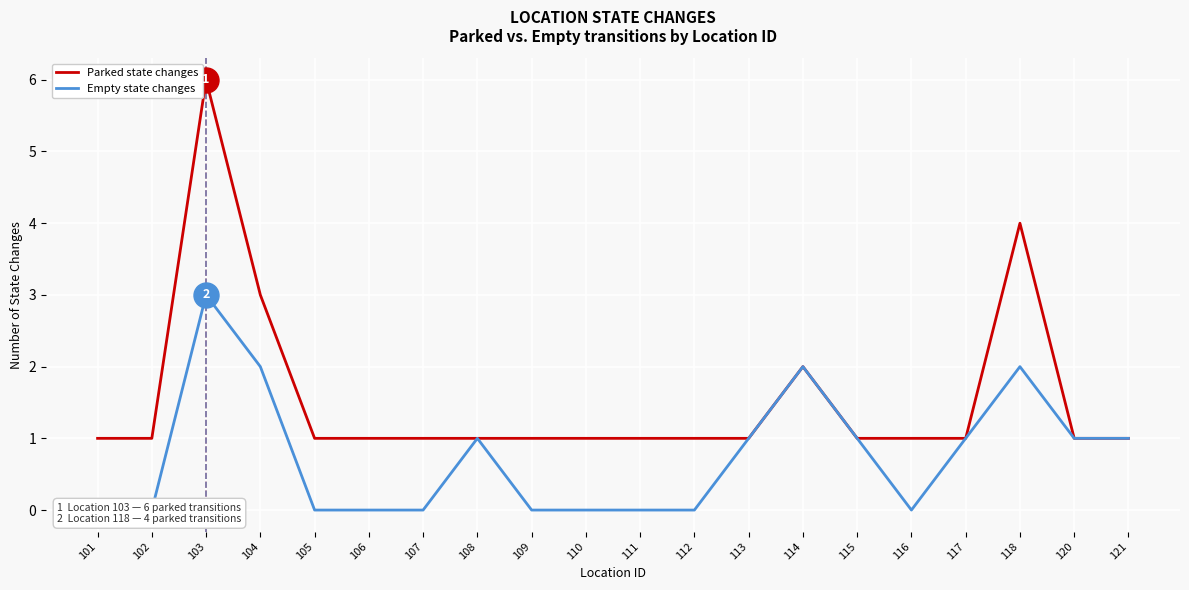

At how many categories does at least one series exceed 4?

1